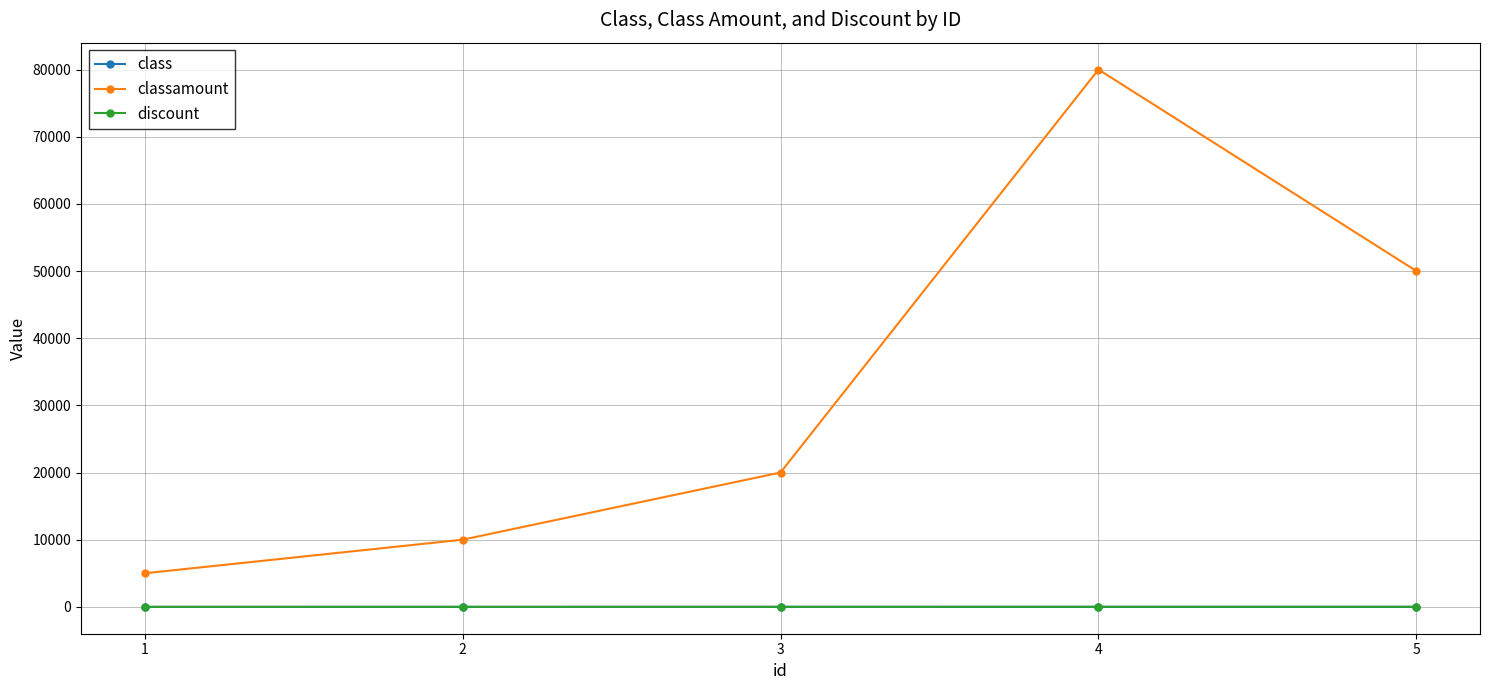

Which series has the largest range (max minus min)?

classamount